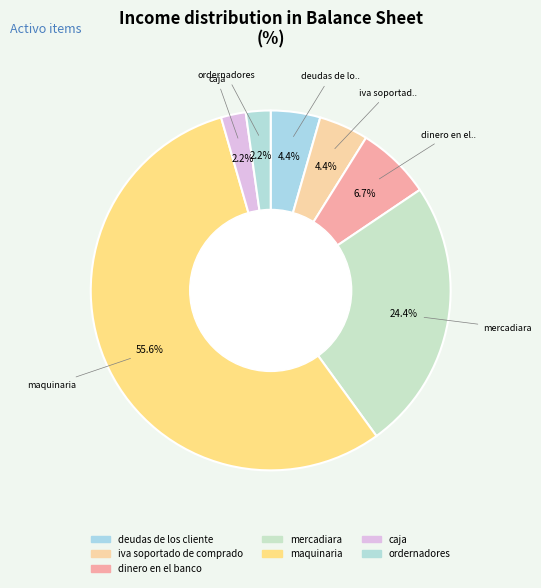

How many slices are in this pie chart?

7